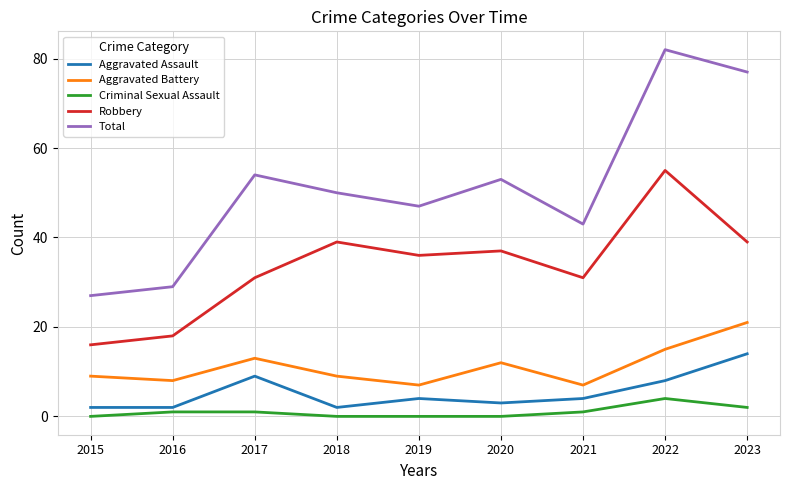

At how many categories does at least one series exceed 3?

9